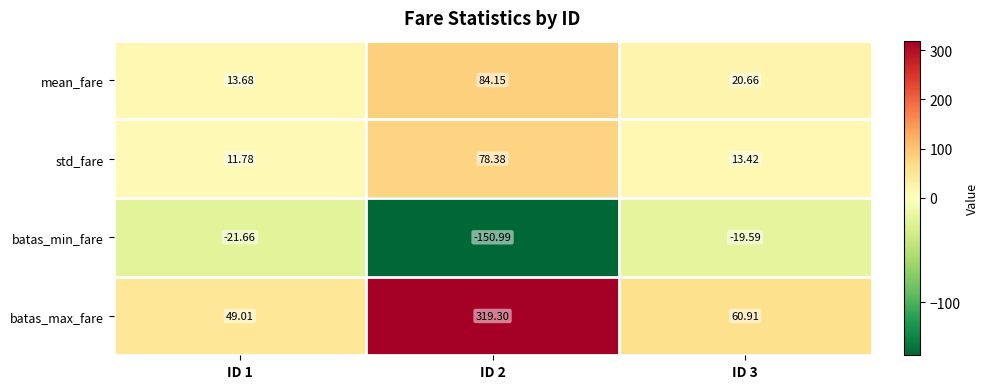

Rank the series by their maximum value, from highest to lowest.

batas_max_fare, mean_fare, std_fare, batas_min_fare